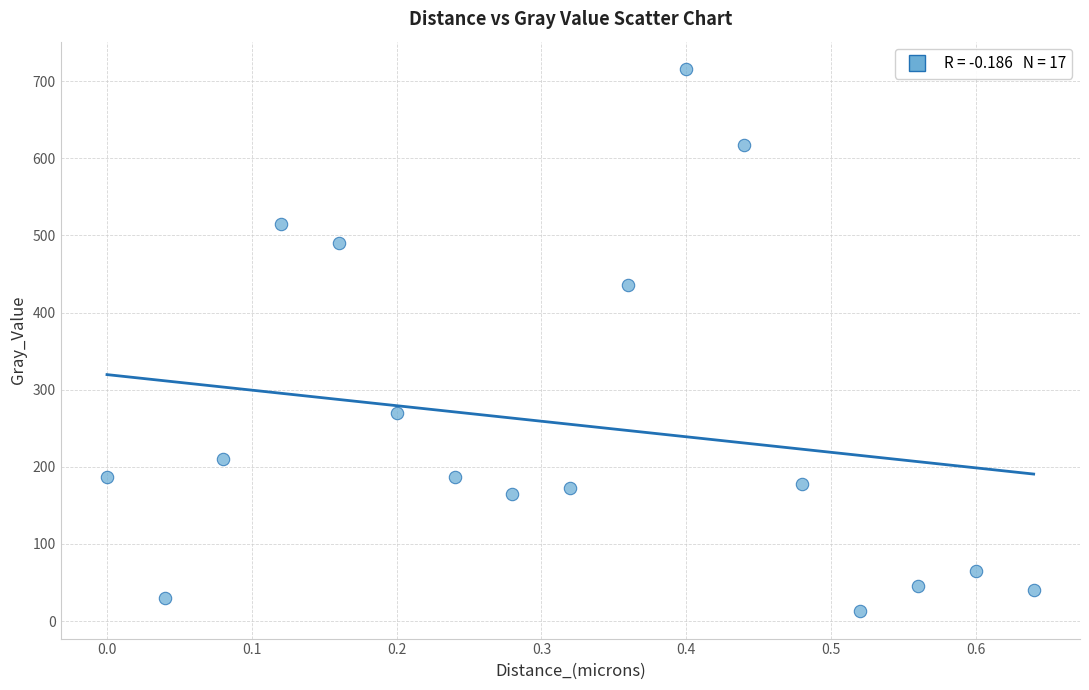

What is the range of Y values (max minus min)?

703.6